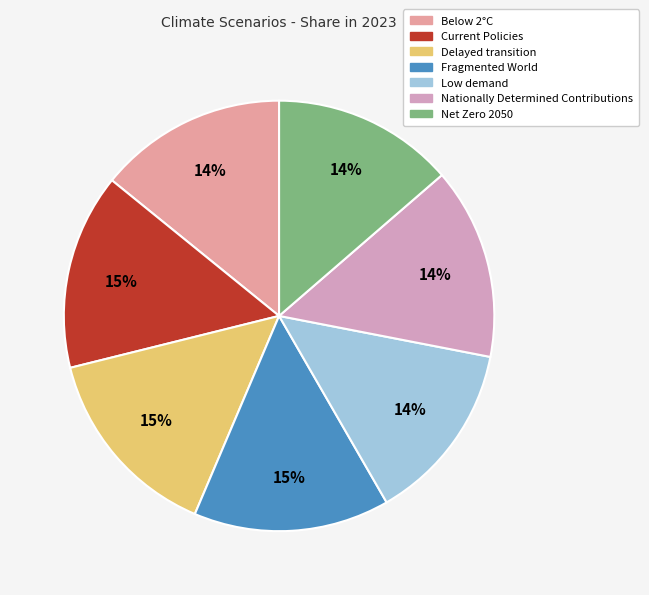

True or false: Nationally Determined Contributions accounts for 6% of the total.

False